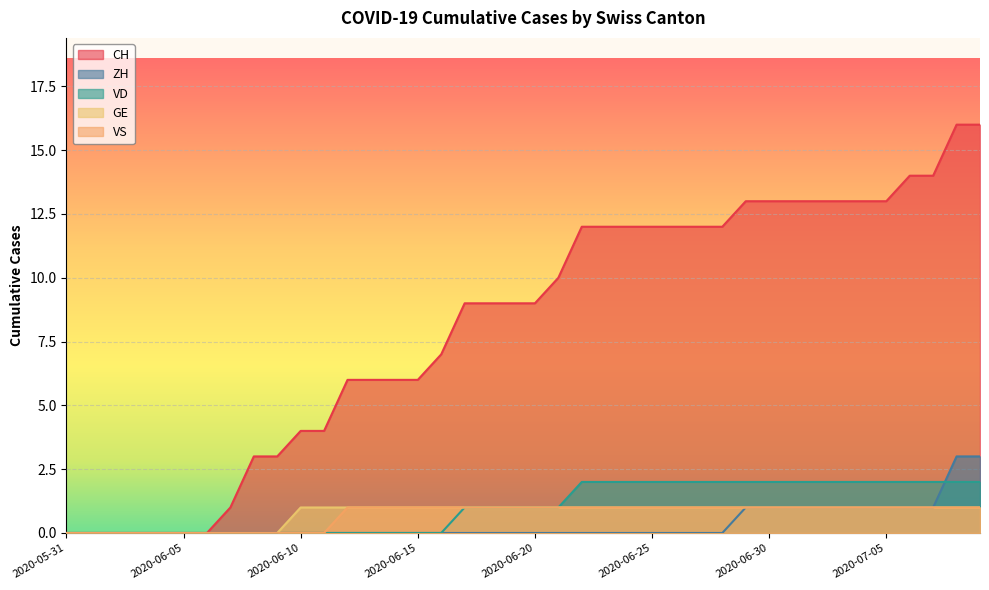

At which category is the sum across all series the highest?

2020-07-08